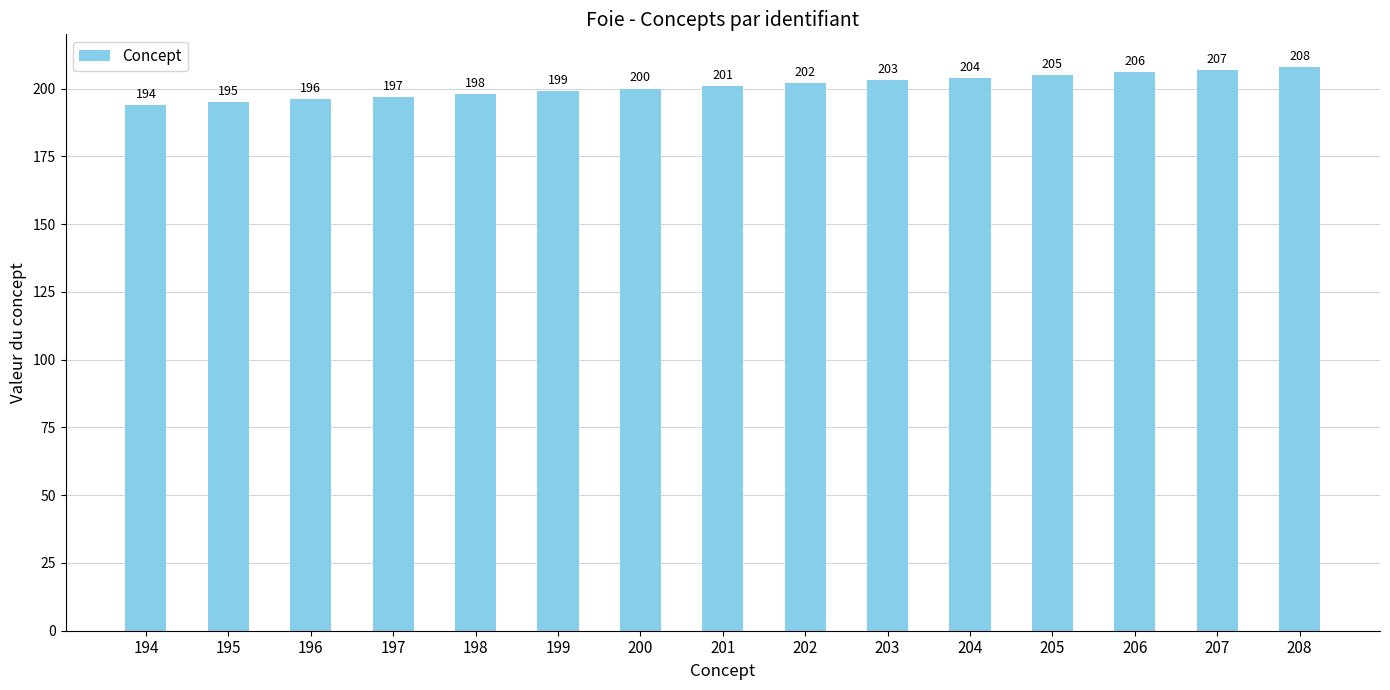

What is the value of the 8th bar from the left?

201